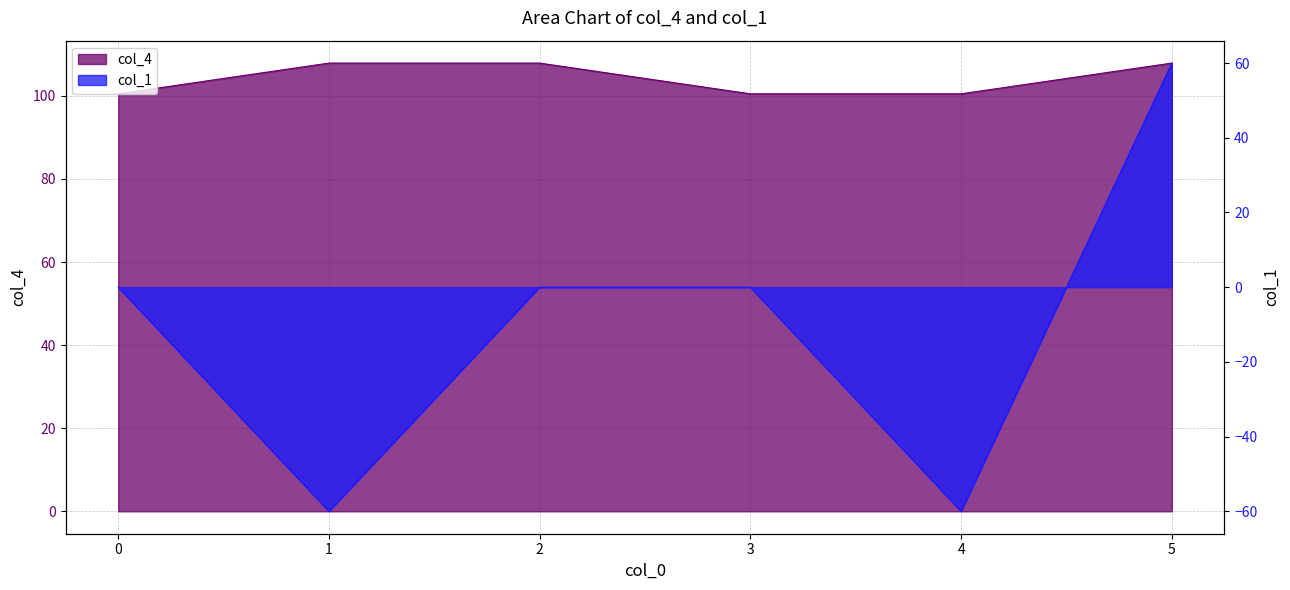

True or false: col_4 and col_1 intersect in this chart.

False